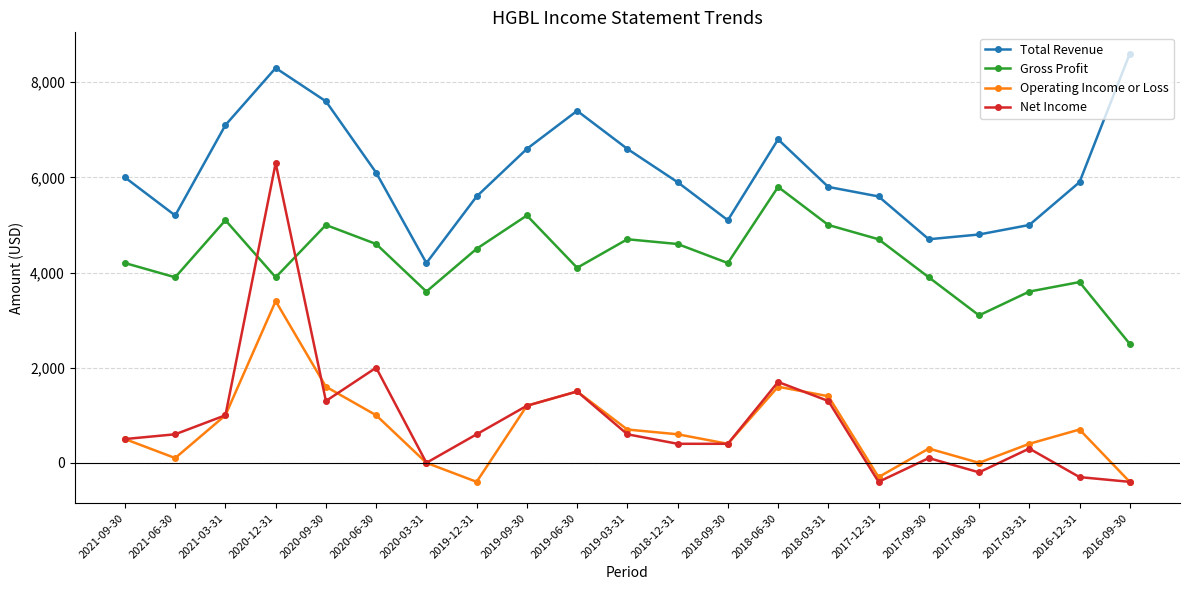

Is the value of Net Income at 2019-09-30 greater than the value of Total Revenue at 2018-03-31?

No